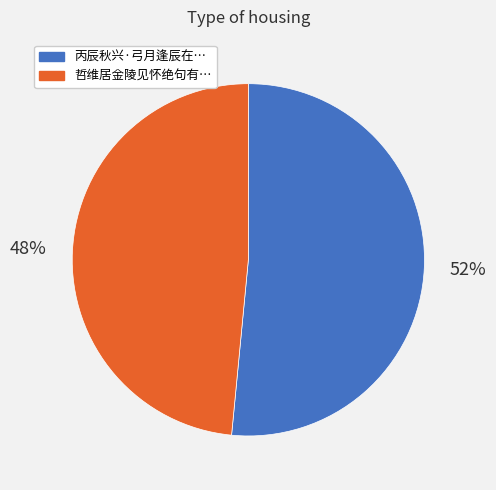

Is there a majority slice in this chart?

Yes